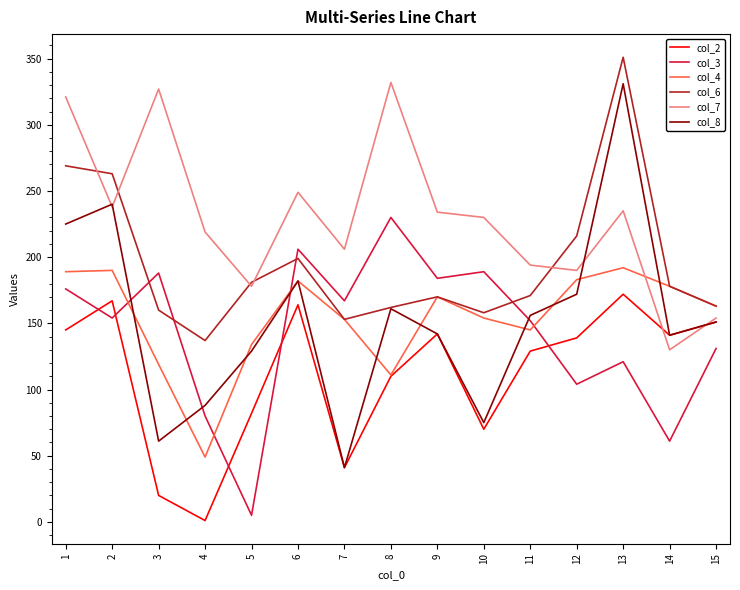

What value does the col_7 series have at 9?

234